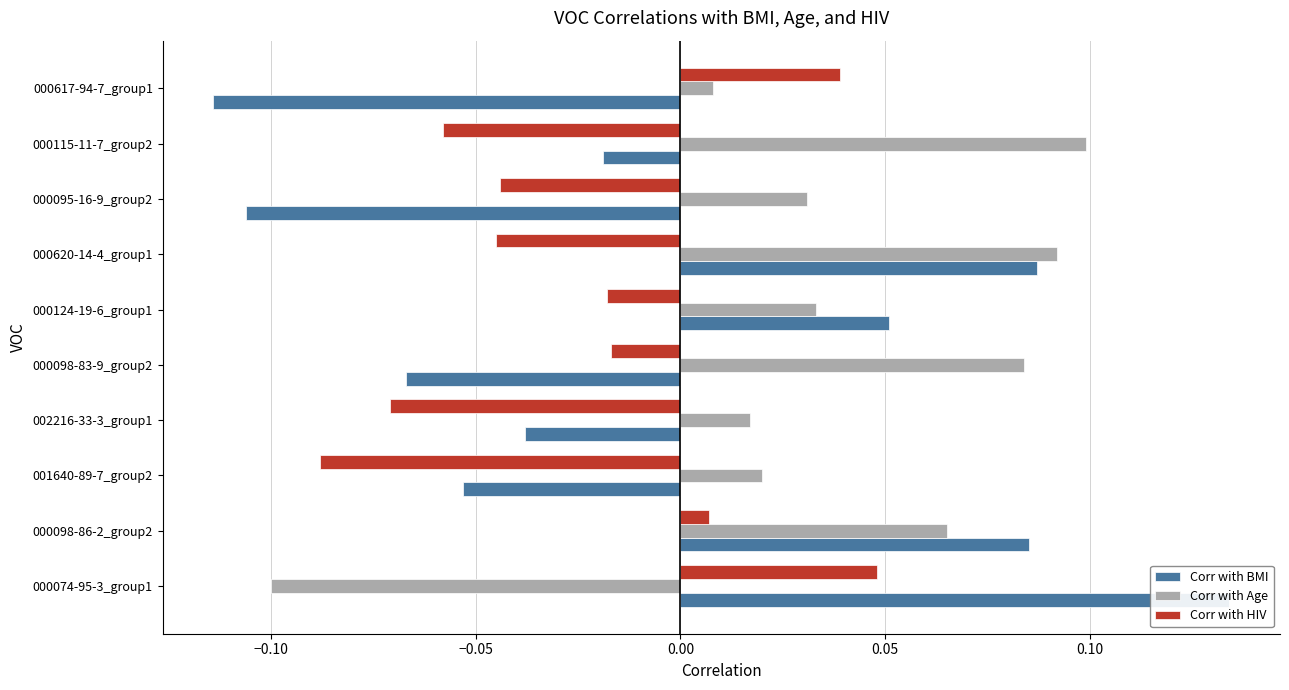

How many distinct data groups are displayed?

3